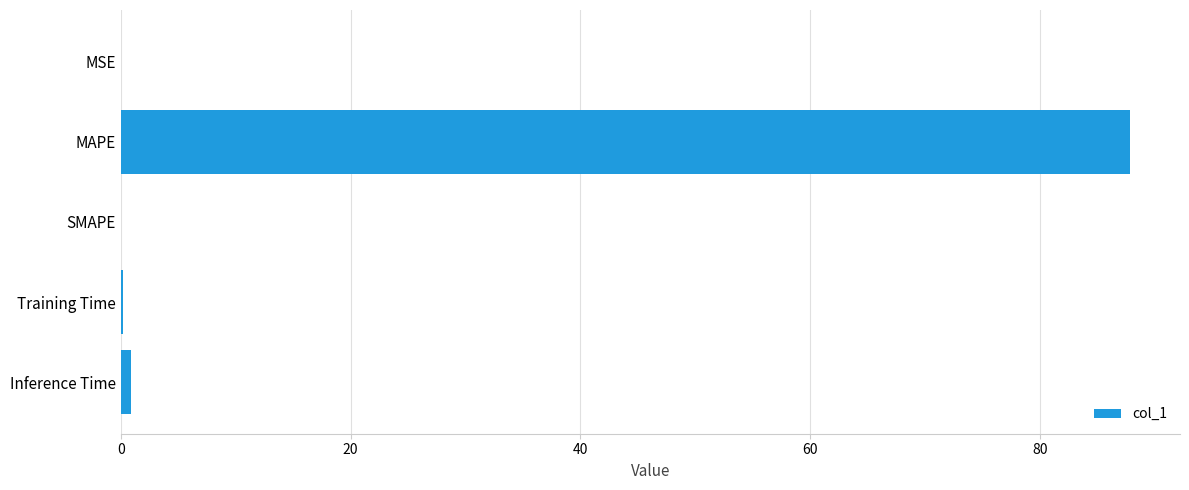

What is the sum of all values?

89.0